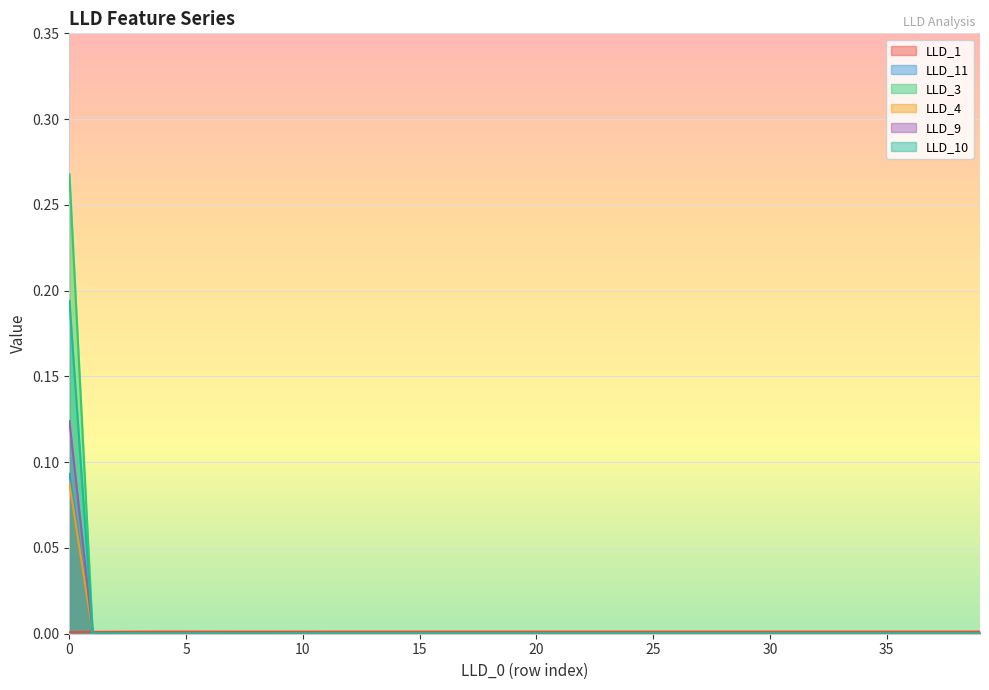

Does the chart display data point markers on the line(s)?

No